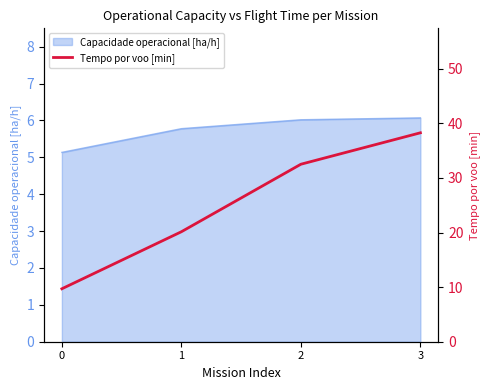

List the labels in order of value, largest first.

3, 2, 1, 0